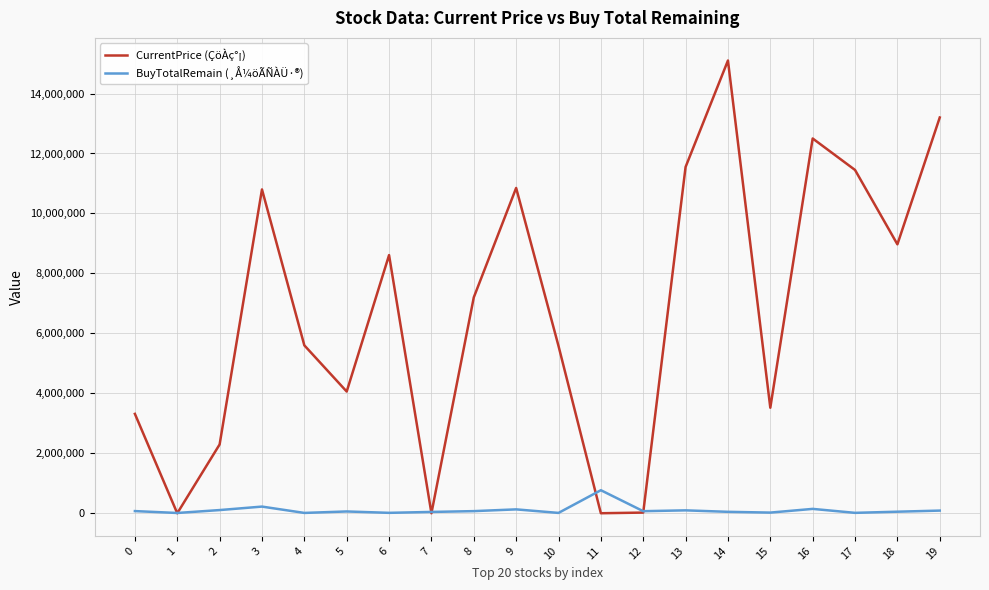

What is the sum of the BuyTotalRemain (¸Å¼öÃÑÀÜ·®) values at 15 and 7?

67350